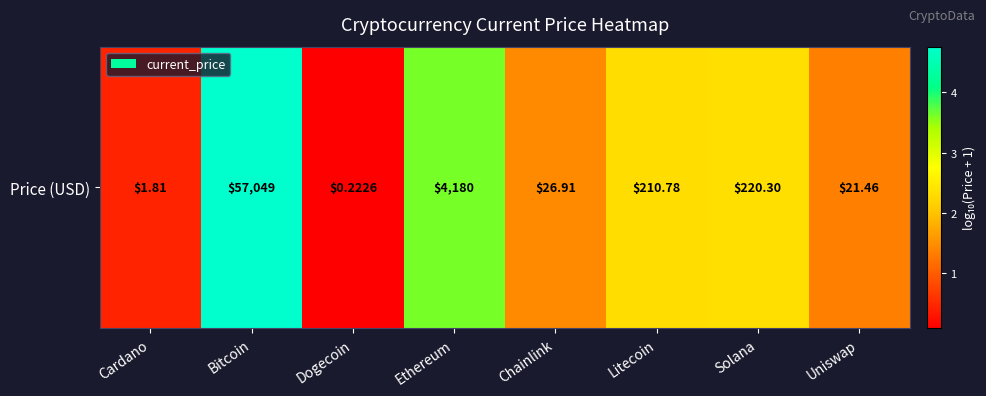

Which label corresponds to the smallest value in the chart?

Dogecoin